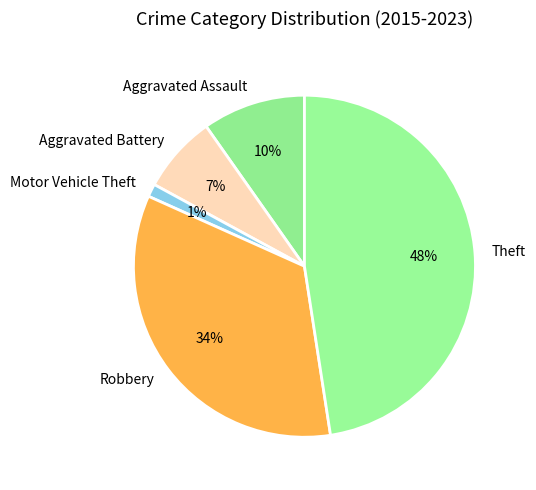

Which has a higher value, Aggravated Battery or Motor Vehicle Theft?

Aggravated Battery